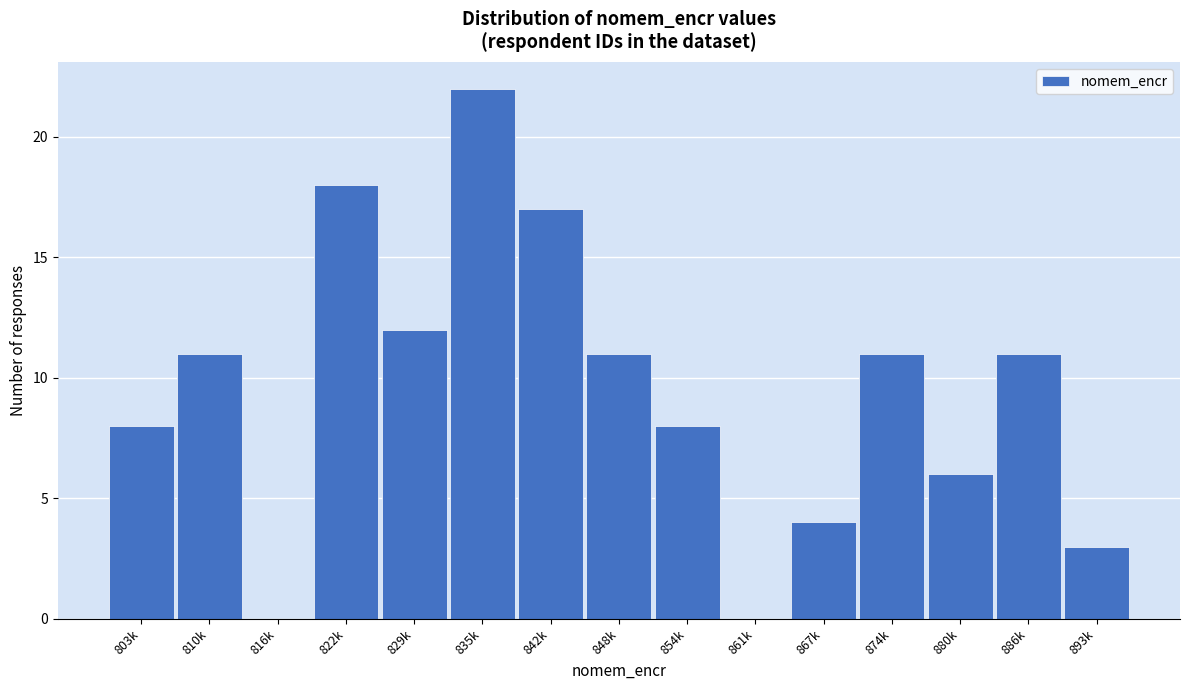

Reading left to right, transcribe all the data shown in this chart.

803k=8	810k=11	816k=0	822k=18	829k=12	835k=22	842k=17	848k=11	854k=8	861k=0	867k=4	874k=11	880k=6	886k=11	893k=3